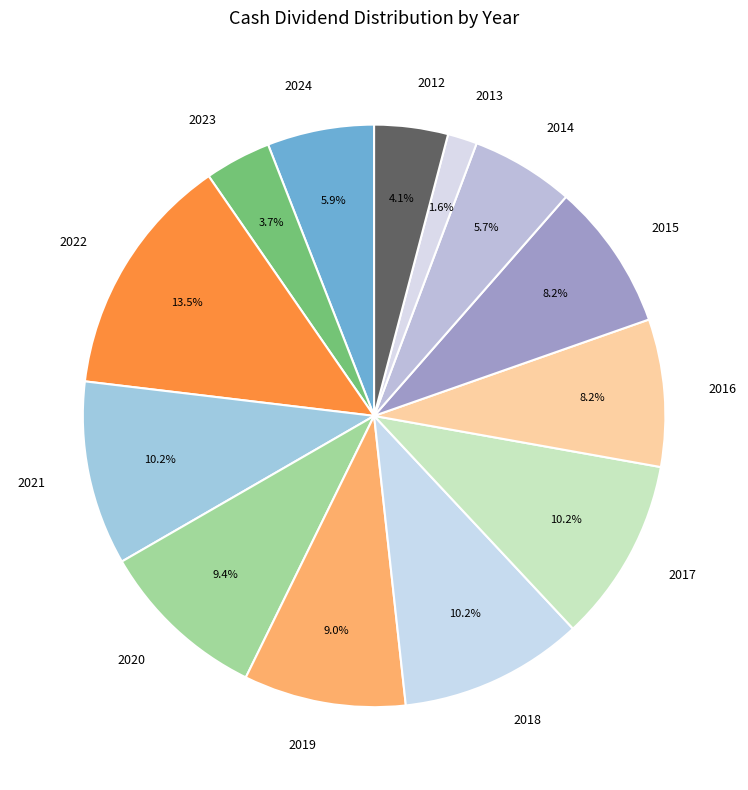

Is 2014 the majority of the pie?

No